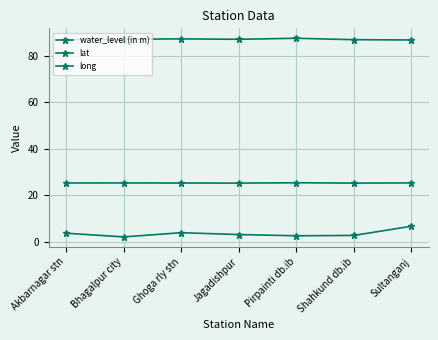

Is the value of water_level (in m) at Bhagalpur city greater than the value of long at Ghoga rly stn?

No